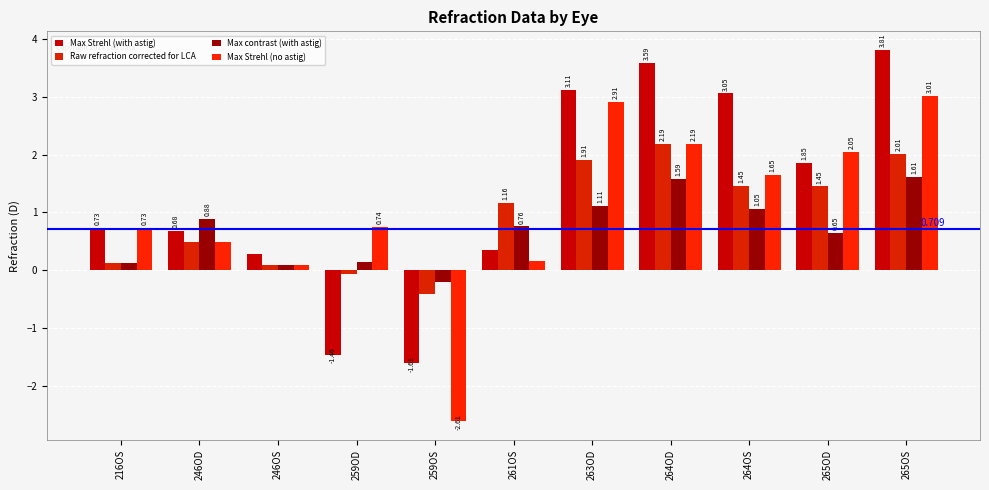

Which category has the lowest value in the Max contrast (with astig) series?

259OS